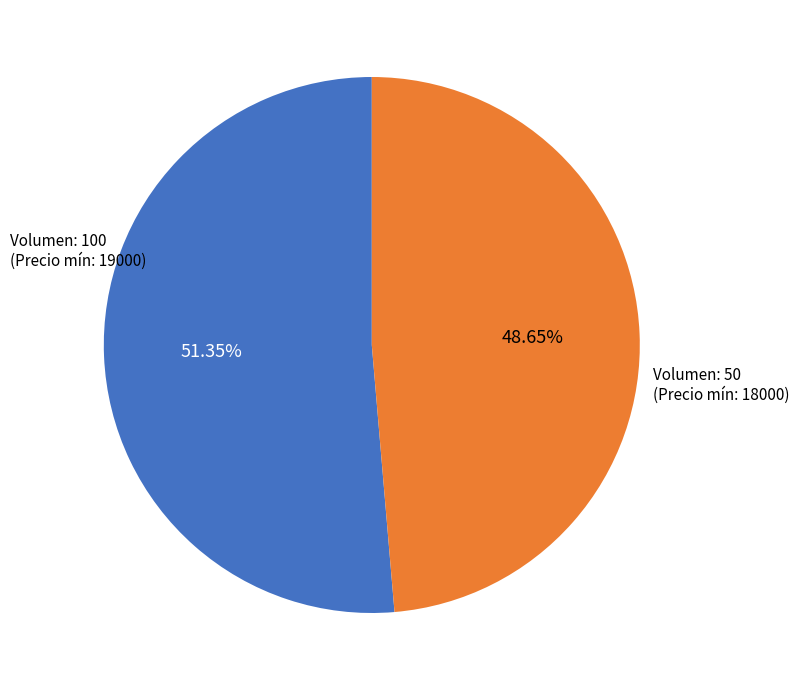

Is there a majority slice in this chart?

Yes